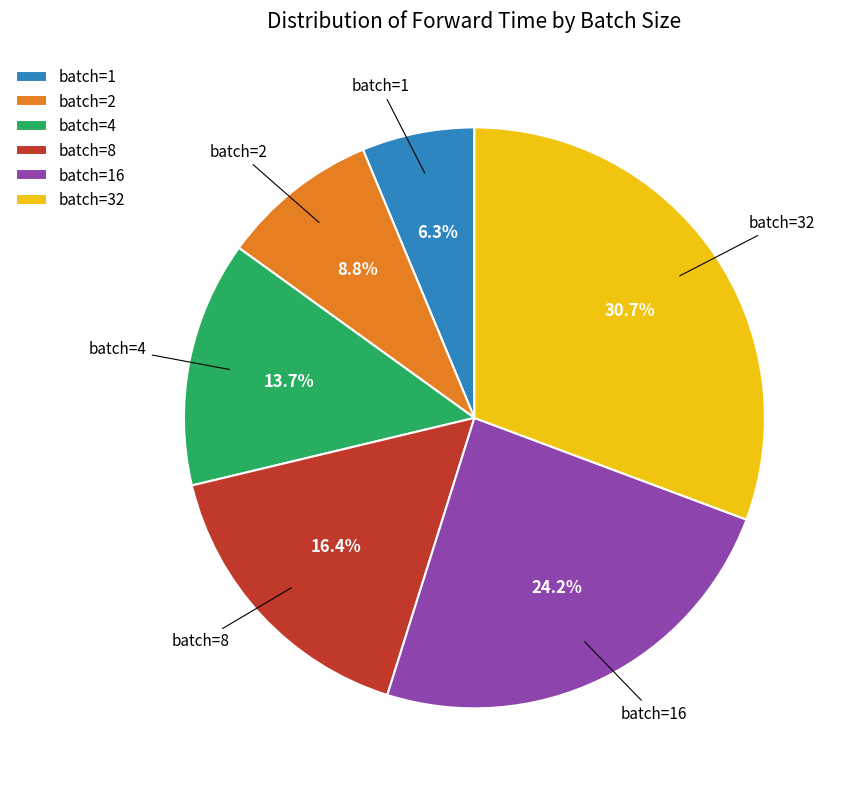

Approximately how many times larger is the value at batch=8 compared to batch=2?

1.9